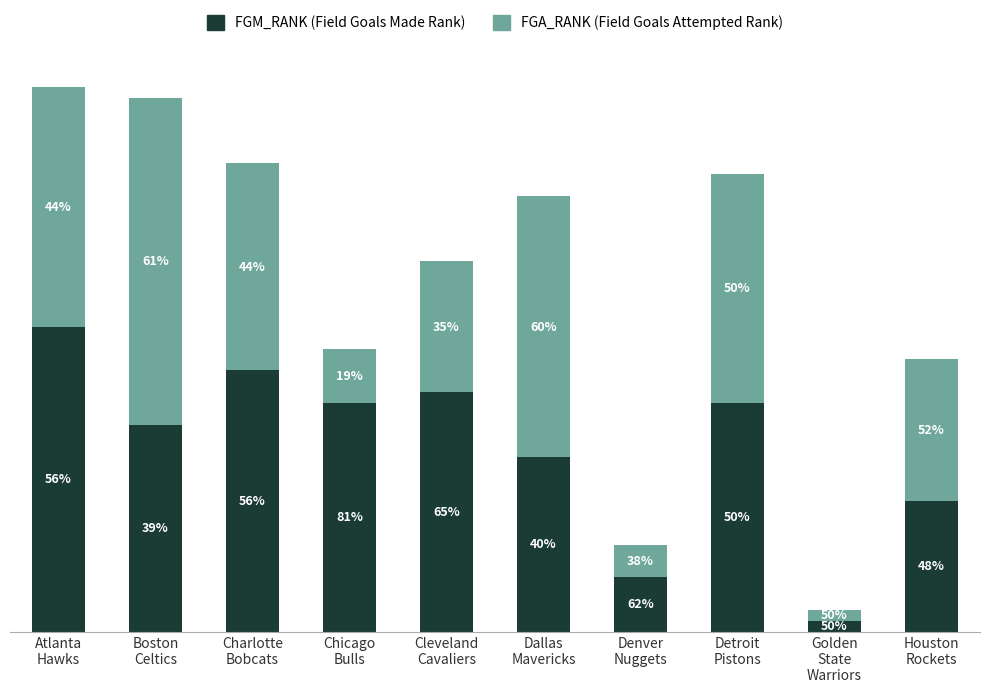

Does the chart contain any negative values?

No